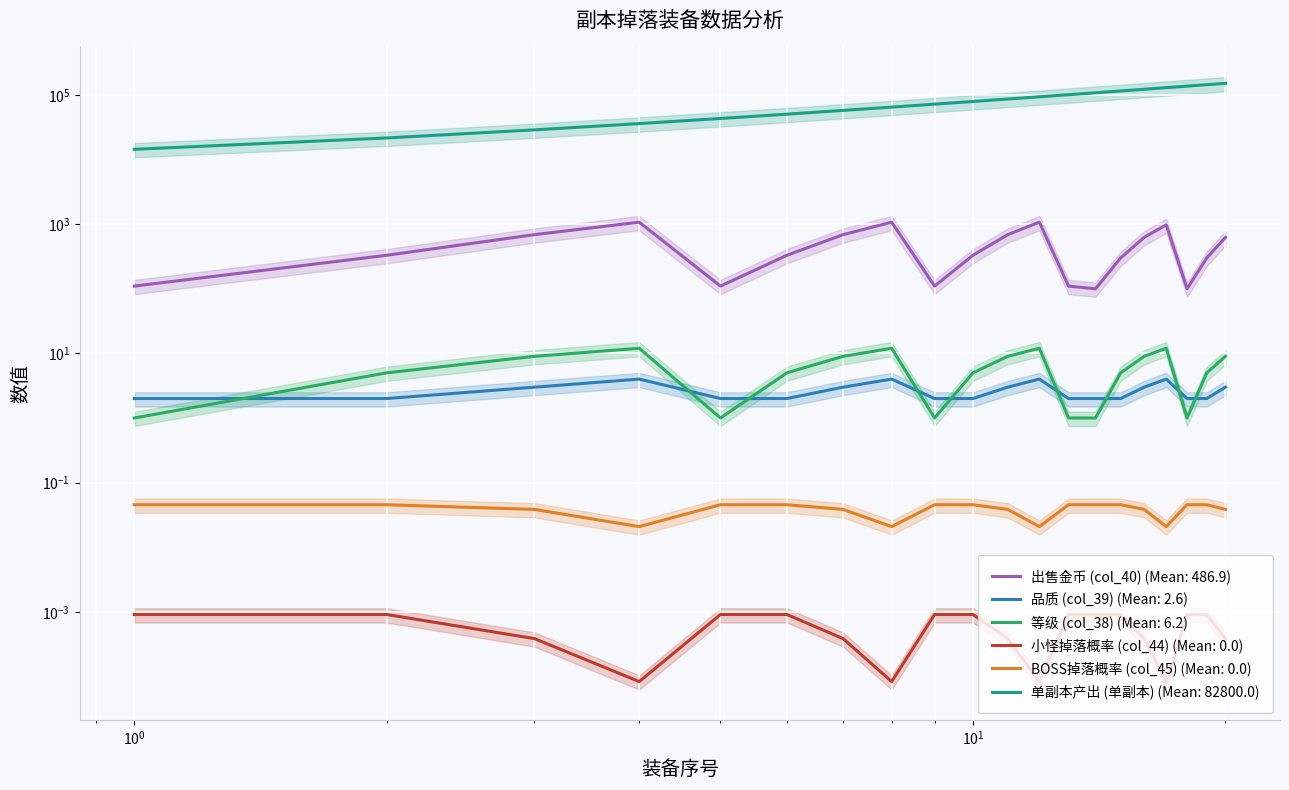

Reading left to right, list all the values displayed in this chart.

出售金币 (col_40): 1=110.0	2=330.0	3=688.0	4=1073.0	5=110.0	6=330.0	7=688.0	8=1073.0	9=110.0	10=330.0	11=688.0	12=1073.0	13=110.0	14=100.0	15=300.0	16=625.0	17=975.0	18=100.0	19=300.0	20=625.0
品质 (col_39): 1=2.0	2=2.0	3=3.0	4=4.0	5=2.0	6=2.0	7=3.0	8=4.0	9=2.0	10=2.0	11=3.0	12=4.0	13=2.0	14=2.0	15=2.0	16=3.0	17=4.0	18=2.0	19=2.0	20=3.0
等级 (col_38): 1=1.0	2=5.0	3=9.0	4=12.0	5=1.0	6=5.0	7=9.0	8=12.0	9=1.0	10=5.0	11=9.0	12=12.0	13=1.0	14=1.0	15=5.0	16=9.0	17=12.0	18=1.0	19=5.0	20=9.0
小怪掉落概率 (col_44): 1=0.0	2=0.0	3=0.0	4=0.0	5=0.0	6=0.0	7=0.0	8=0.0	9=0.0	10=0.0	11=0.0	12=0.0	13=0.0	14=0.0	15=0.0	16=0.0	17=0.0	18=0.0	19=0.0	20=0.0
BOSS掉落概率 (col_45): 1=0.0	2=0.0	3=0.0	4=0.0	5=0.0	6=0.0	7=0.0	8=0.0	9=0.0	10=0.0	11=0.0	12=0.0	13=0.0	14=0.0	15=0.0	16=0.0	17=0.0	18=0.0	19=0.0	20=0.0
单副本产出 (单副本): 1=14400.0	2=21600.0	3=28800.0	4=36000.0	5=43200.0	6=50400.0	7=57600.0	8=64800.0	9=72000.0	10=79200.0	11=86400.0	12=93600.0	13=100800.0	14=108000.0	15=115200.0	16=122400.0	17=129600.0	18=136800.0	19=144000.0	20=151200.0